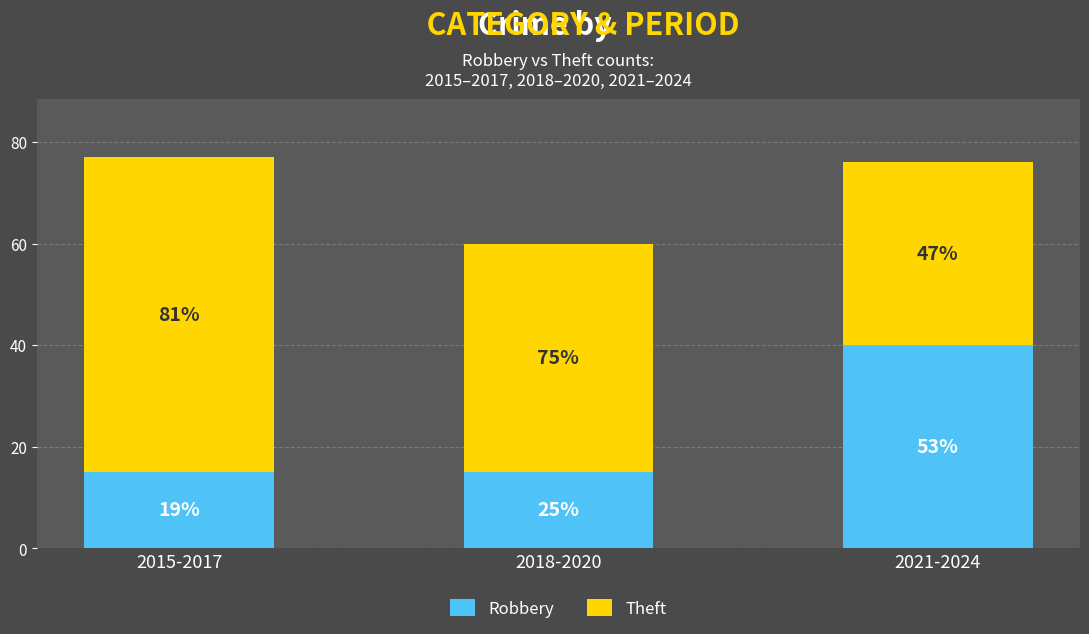

What is the label of the 3rd bar from the left?

2021-2024